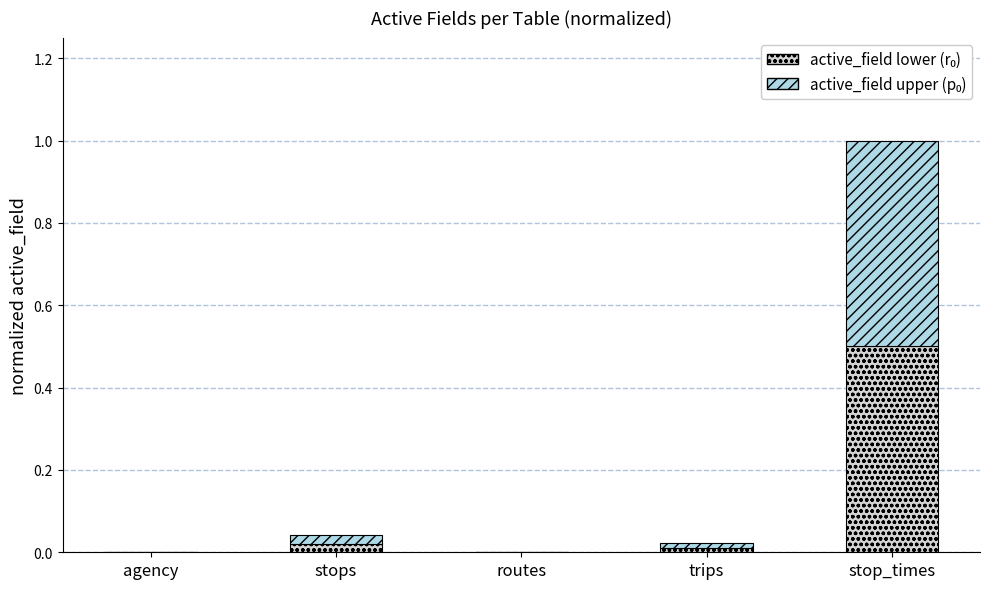

At which category is the sum across all series the highest?

stop_times